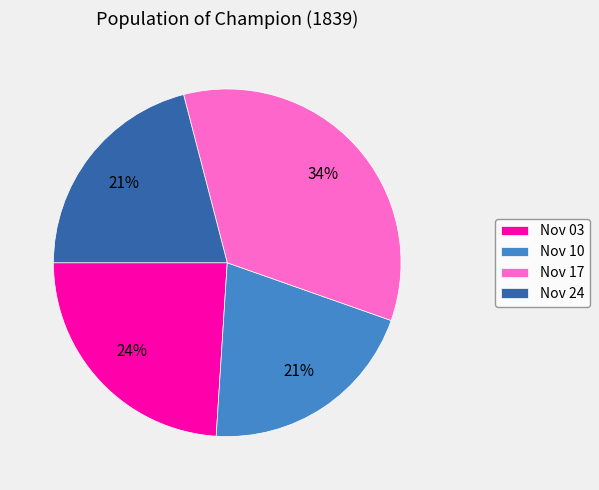

Which slice is the largest?

Nov 17